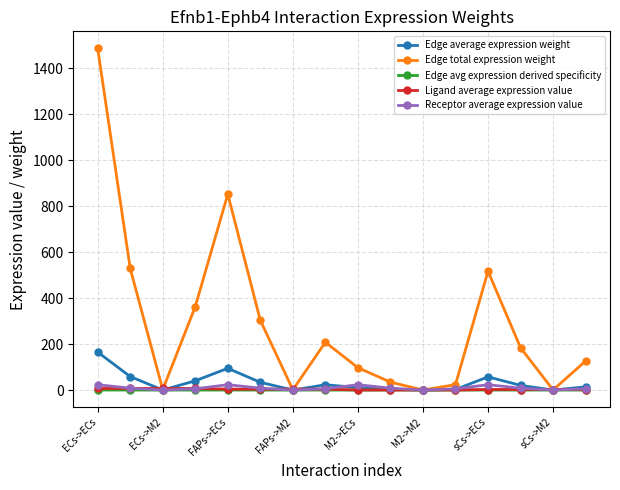

Is this an area chart (filled region under the line)?

No